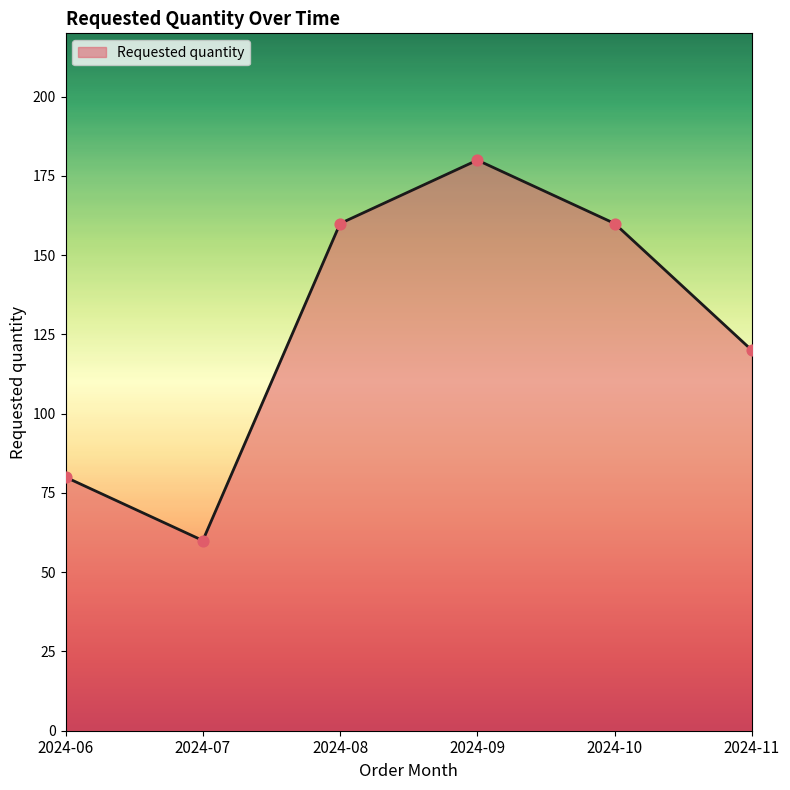

Approximately how many times larger is the value at 2024-07 compared to 2024-09?

0.3